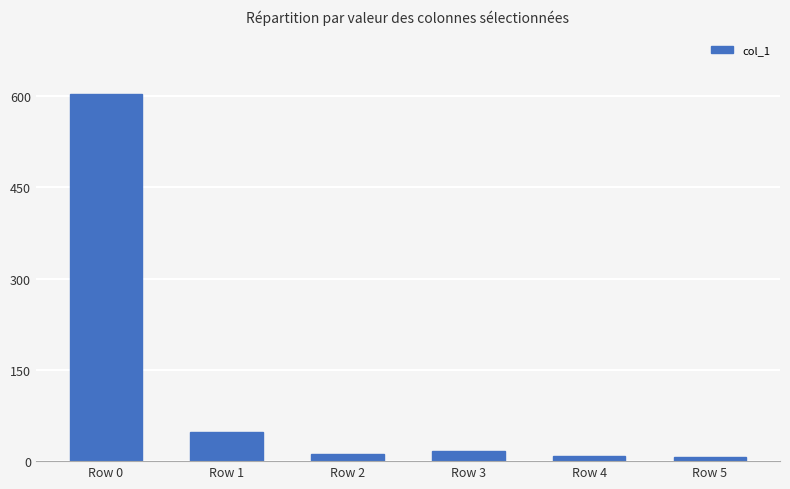

At which label is the value closest to 305?

Row 1